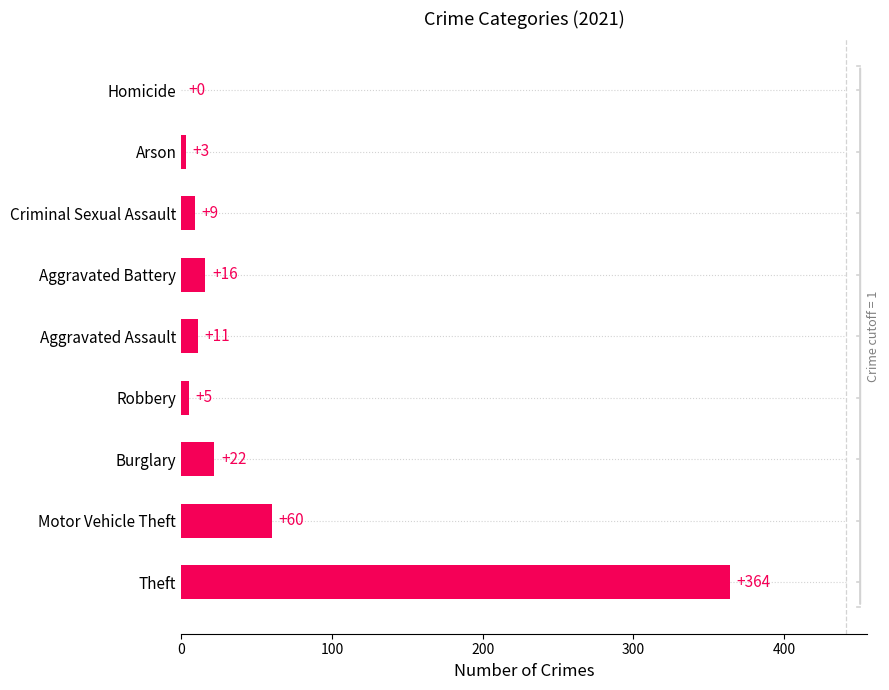

What is the sum of the values at Aggravated Assault and Burglary?

33